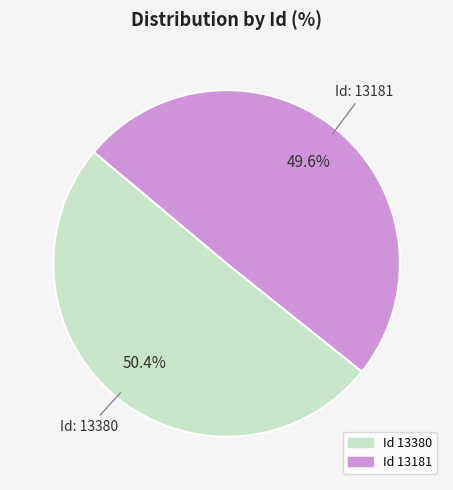

Does any single category account for the majority?

Yes